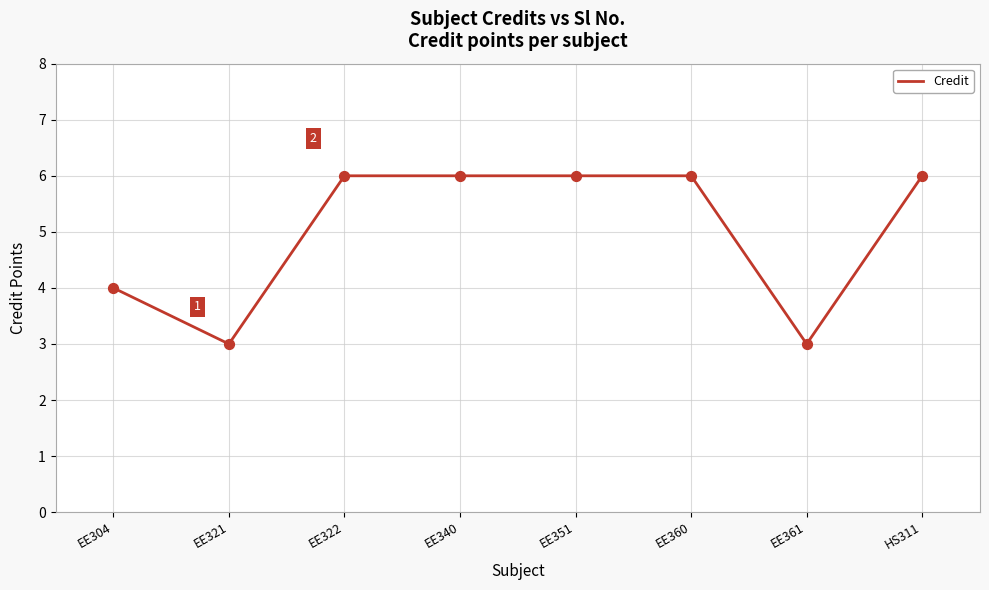

What is the change in value from EE304 to EE321?

-1